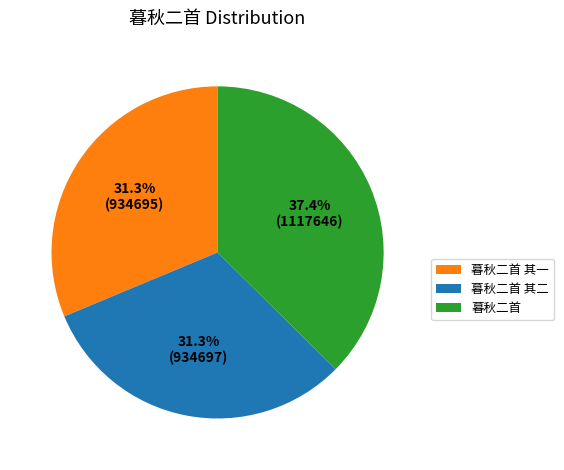

Is the sum of 暮秋二首 and 暮秋二首 其一 greater than half?

Yes